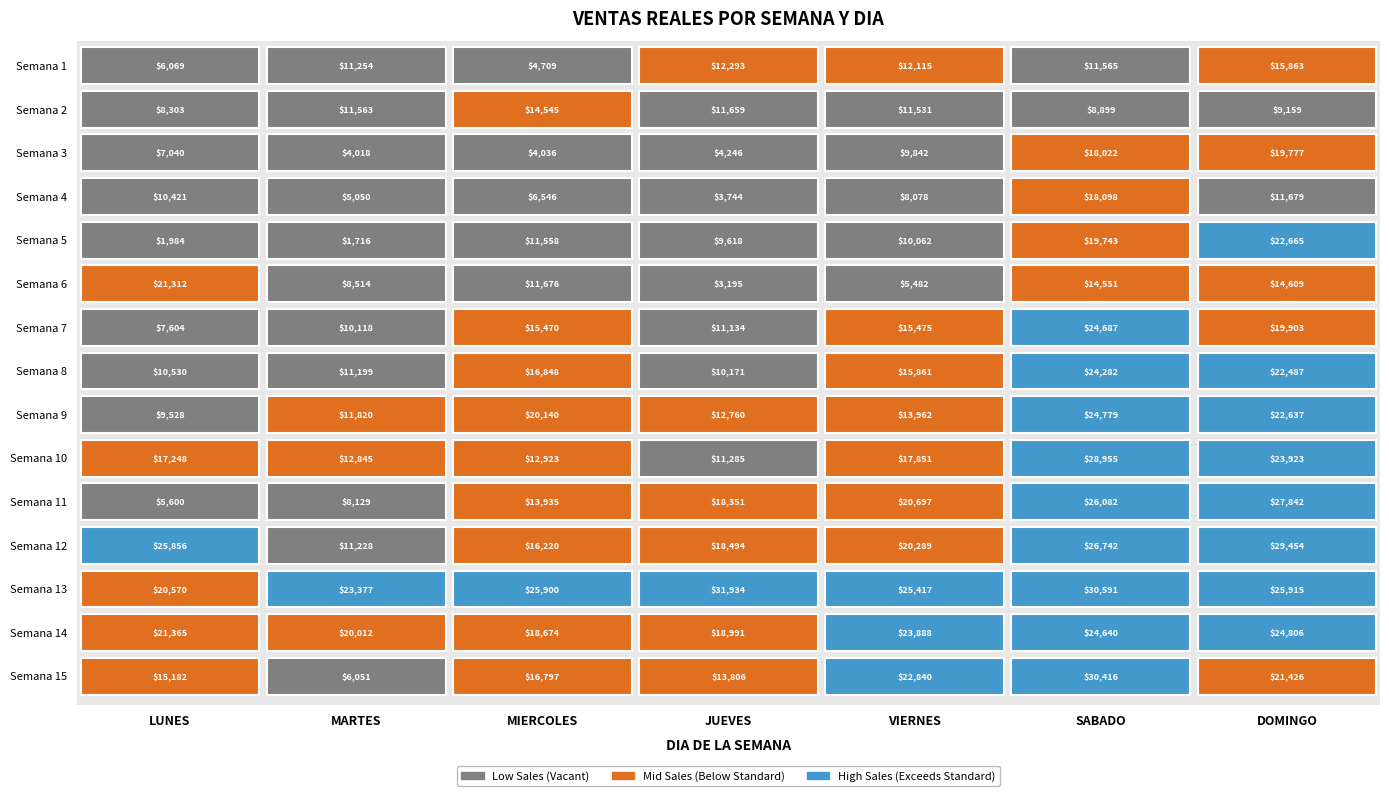

What is the smallest value displayed?

1716.3